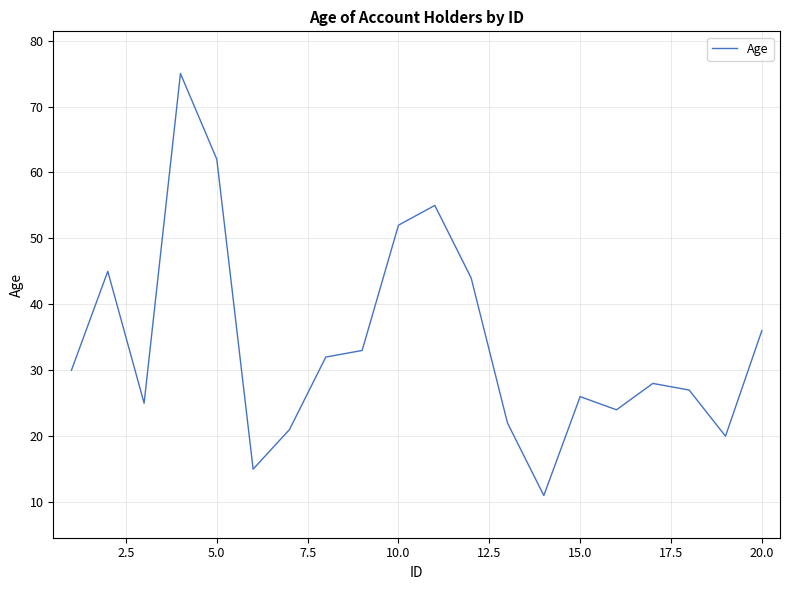

What is the difference between the maximum and minimum values?

64